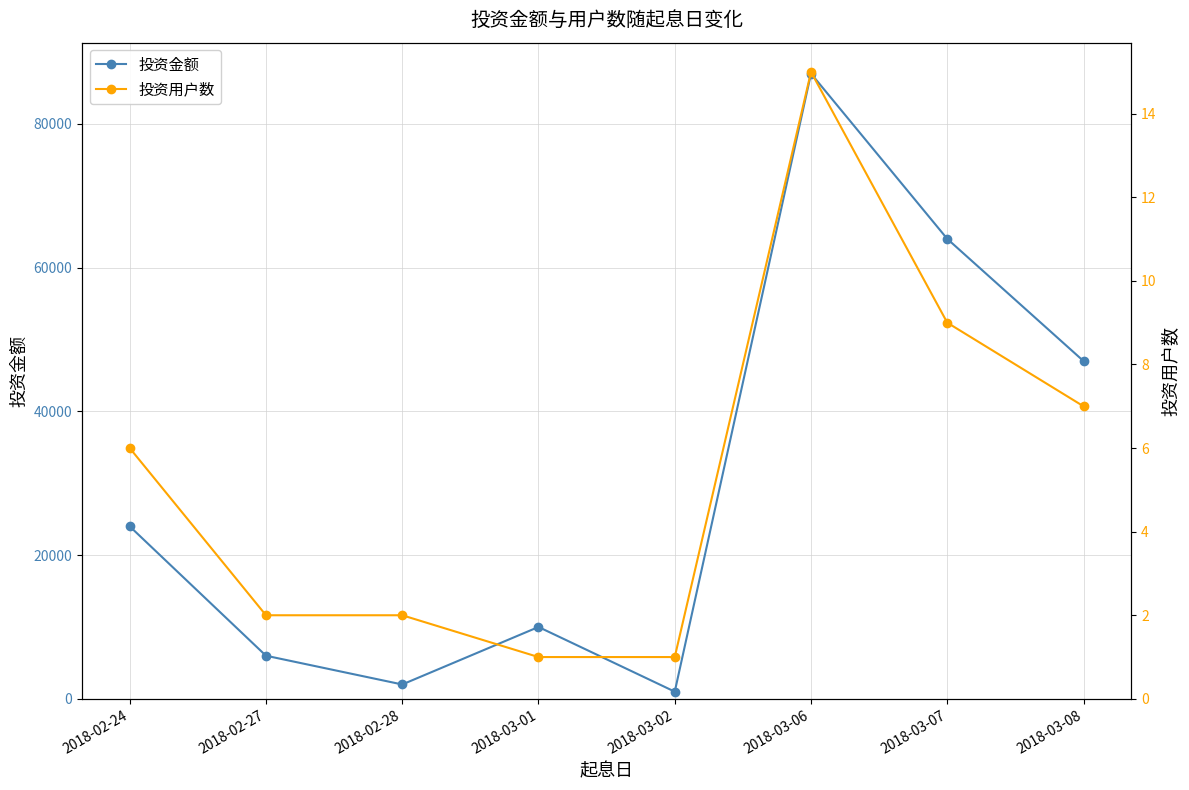

The 投资金额 series shows 1000 at 2018-03-02. True or false?

True